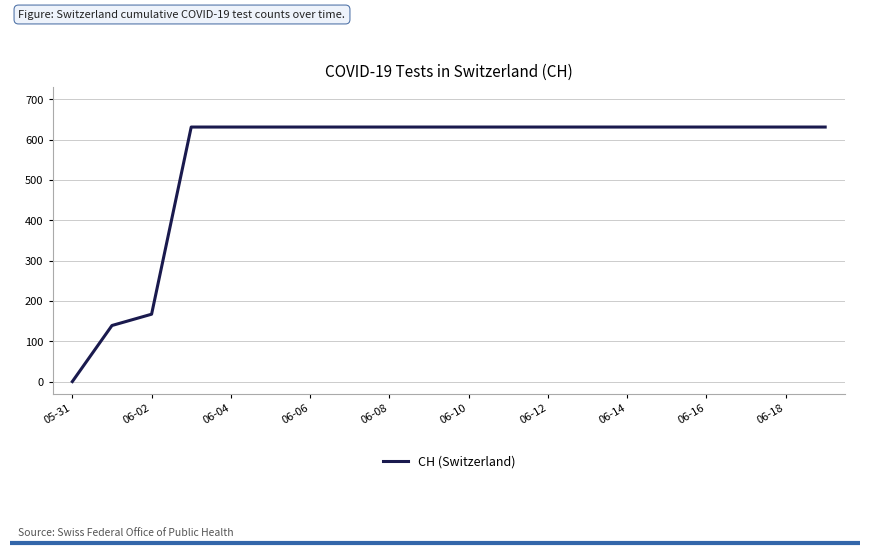

What is the maximum value shown in the chart?

631